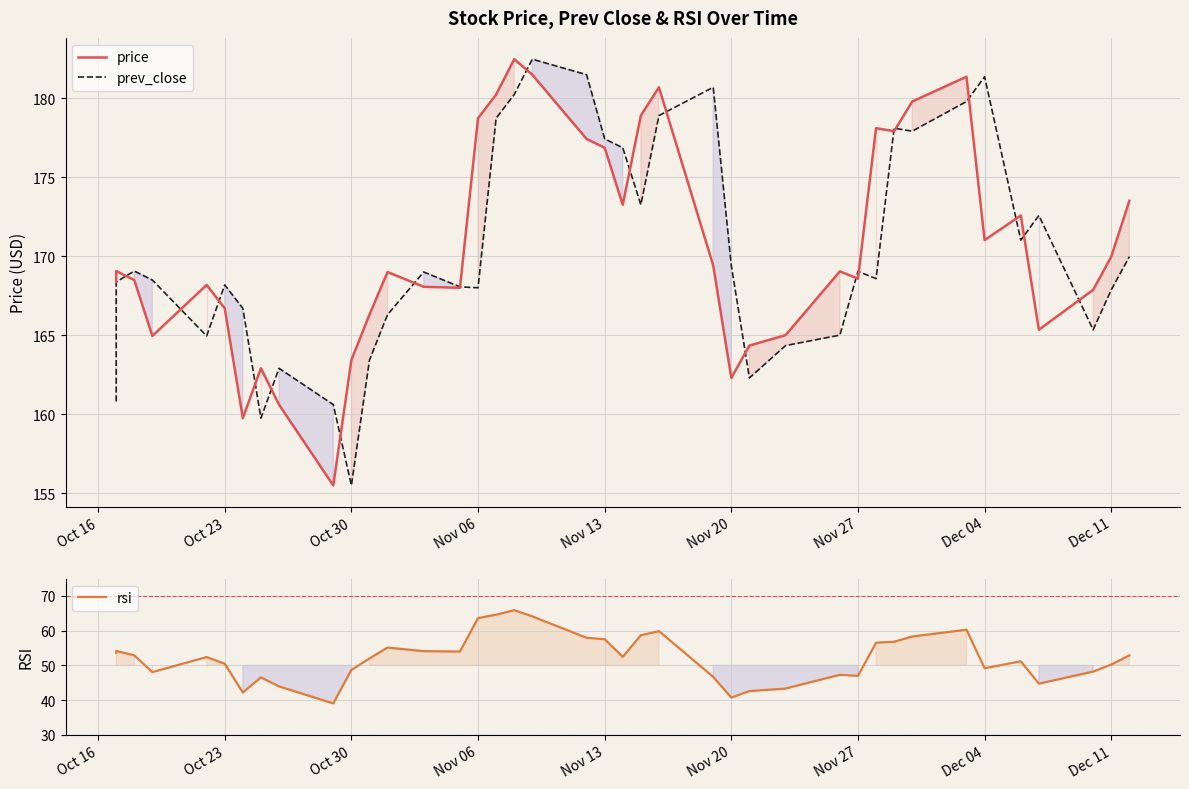

What is the total value across all series at Nov 13?

411.9